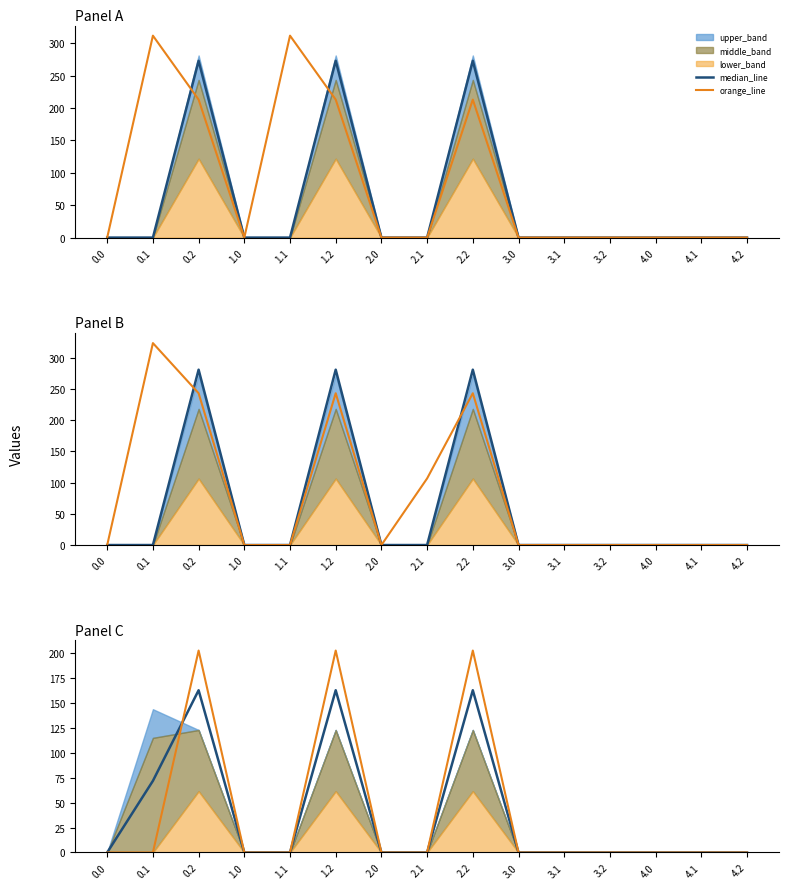

True or false: median_line has more than 0 interior local peaks.

True